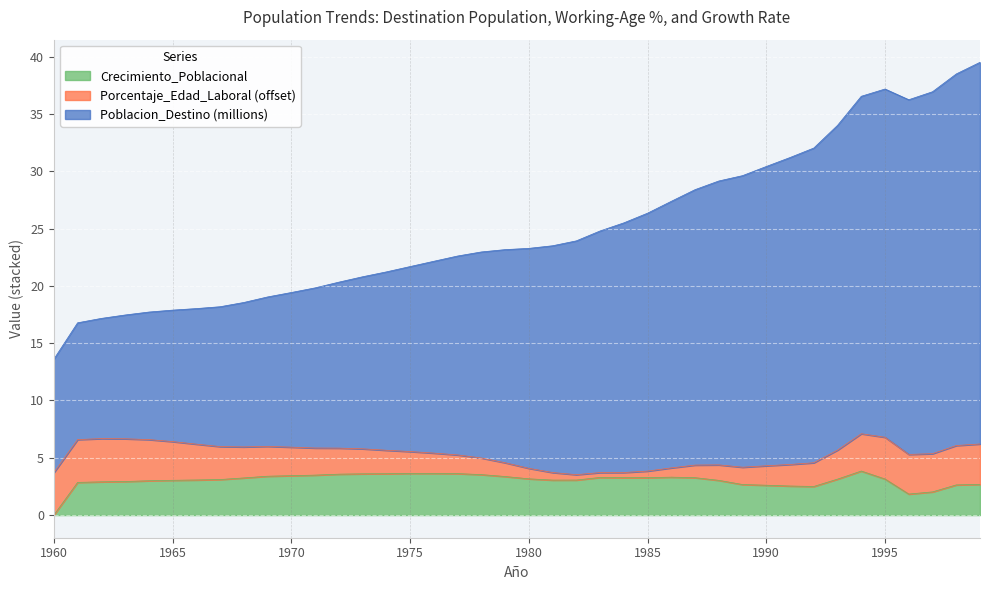

What is the highest value of the Crecimiento_Poblacional series?

3.8